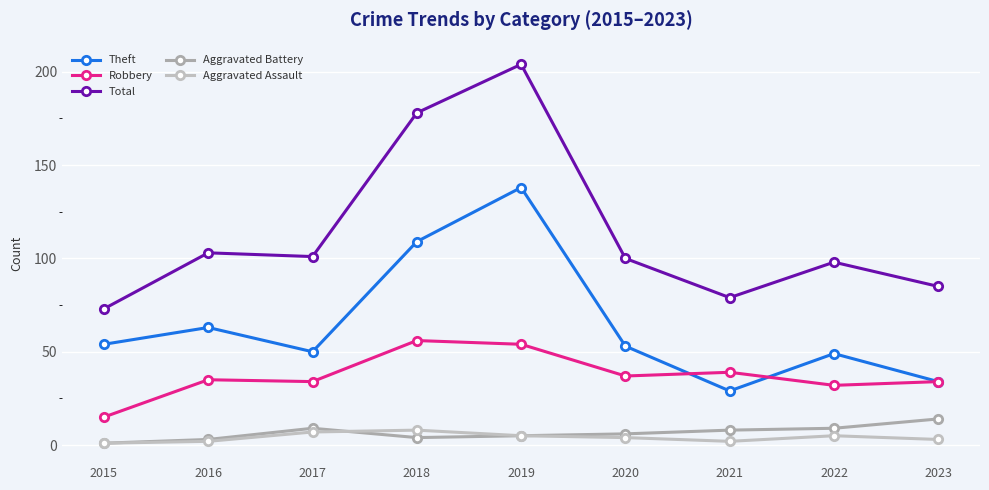

True or false: Total and Robbery intersect in this chart.

False